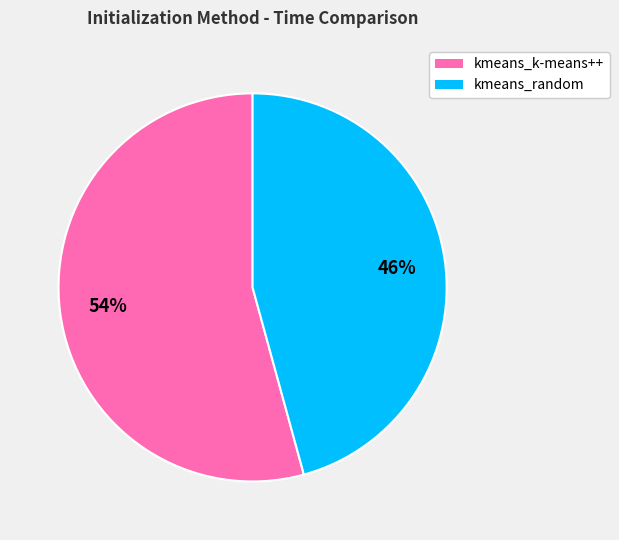

To the nearest percent, what portion does kmeans_random represent?

46%